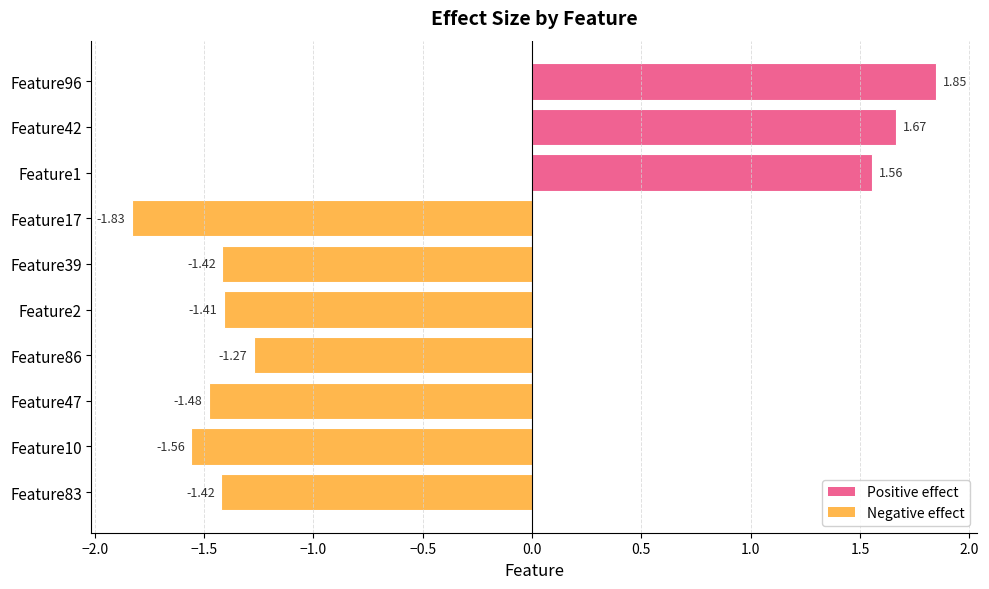

What is the difference between the second highest and second lowest values?

3.2